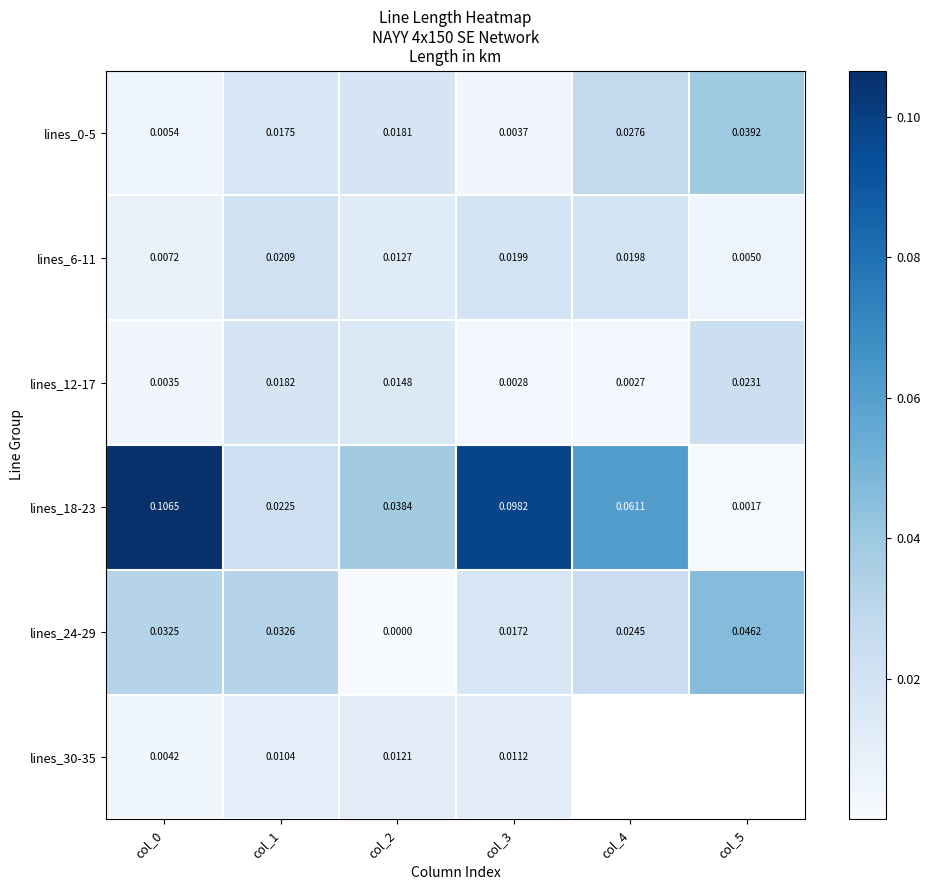

Between col_0 and col_3, which series saw the biggest shift?

lines_24-29